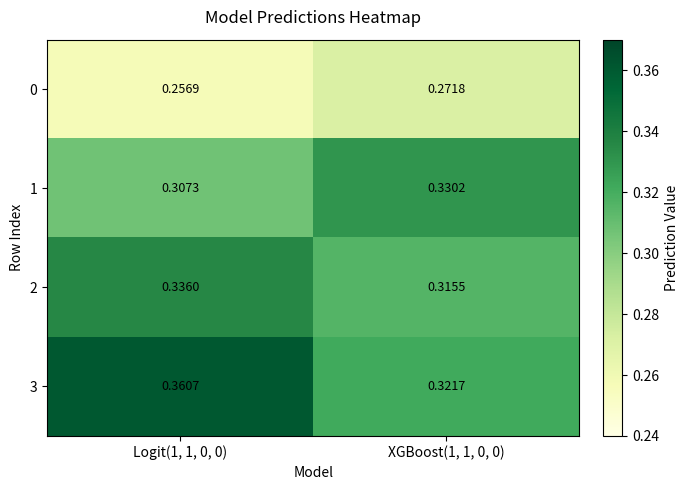

List the series in order of their peak value, lowest first.

0, 1, 2, 3